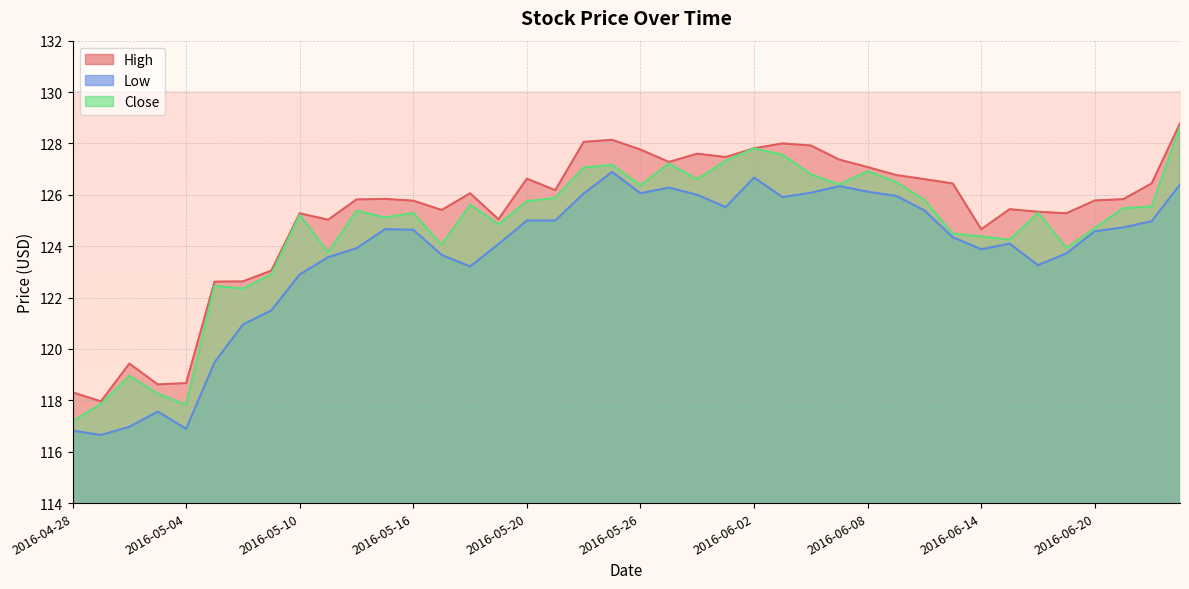

Rank the series by their average value, from lowest to highest.

Low, Close, High